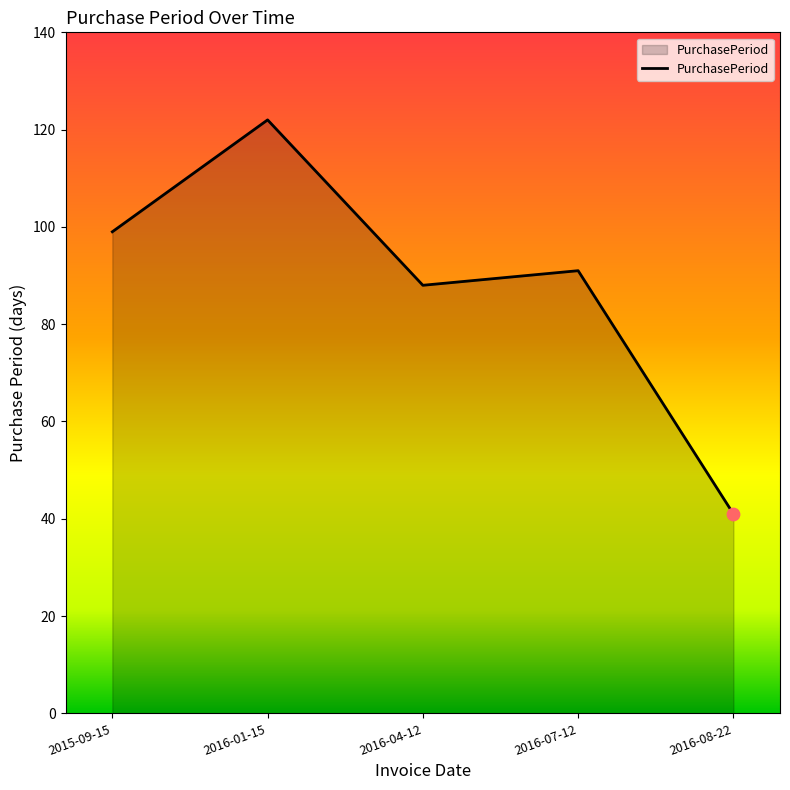

What is the change in value from 2016-01-15 to 2016-08-22?

-81